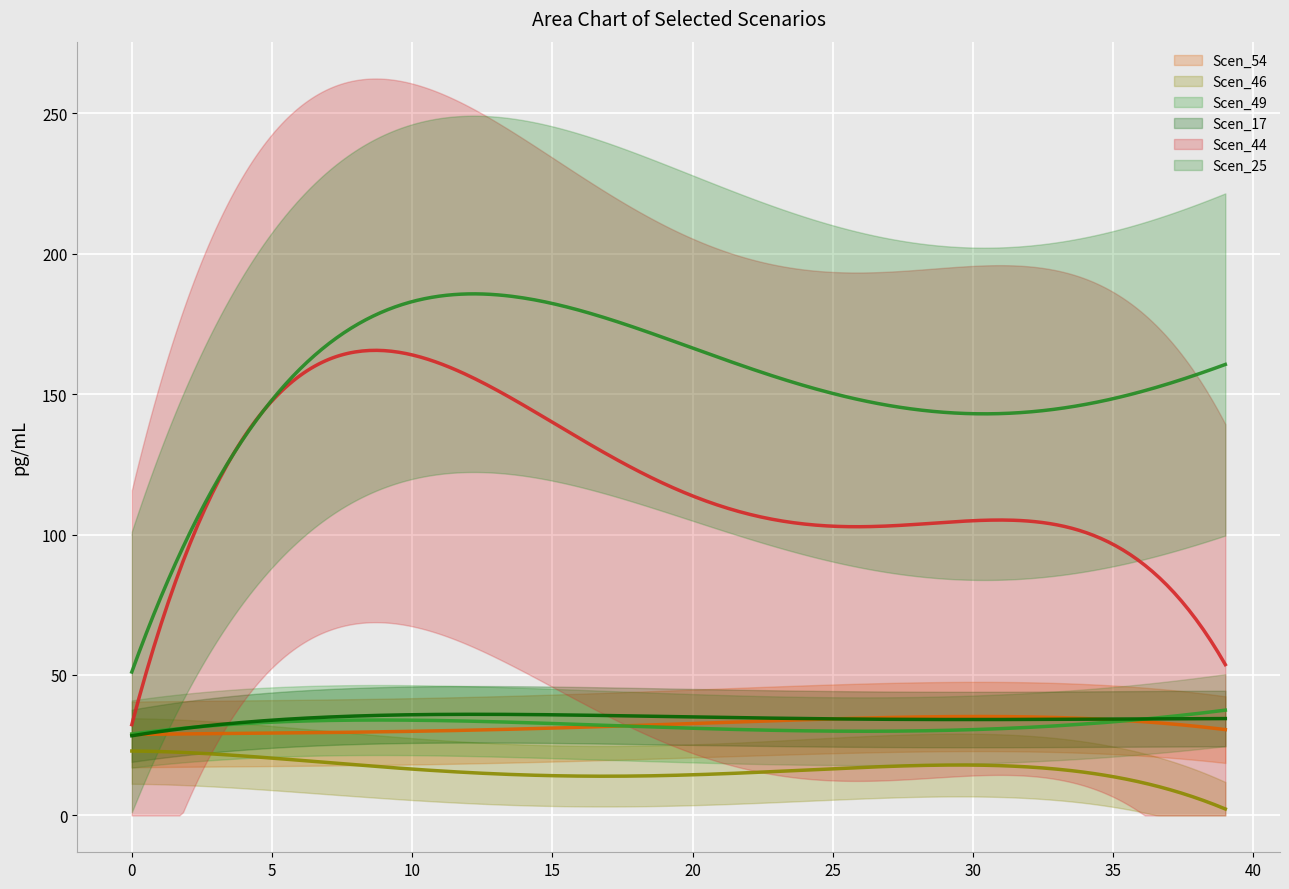

Which series changed the most between 0 and 28?

Scen_25